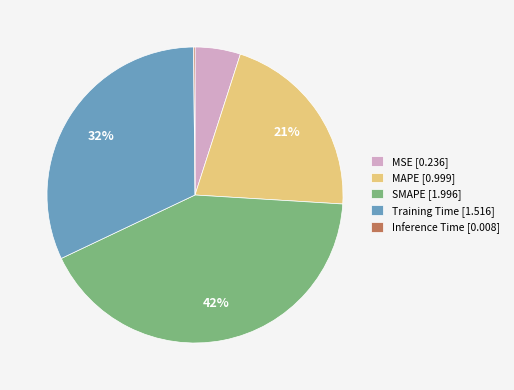

To the nearest percent, what portion does Training Time [1.516] represent?

32%